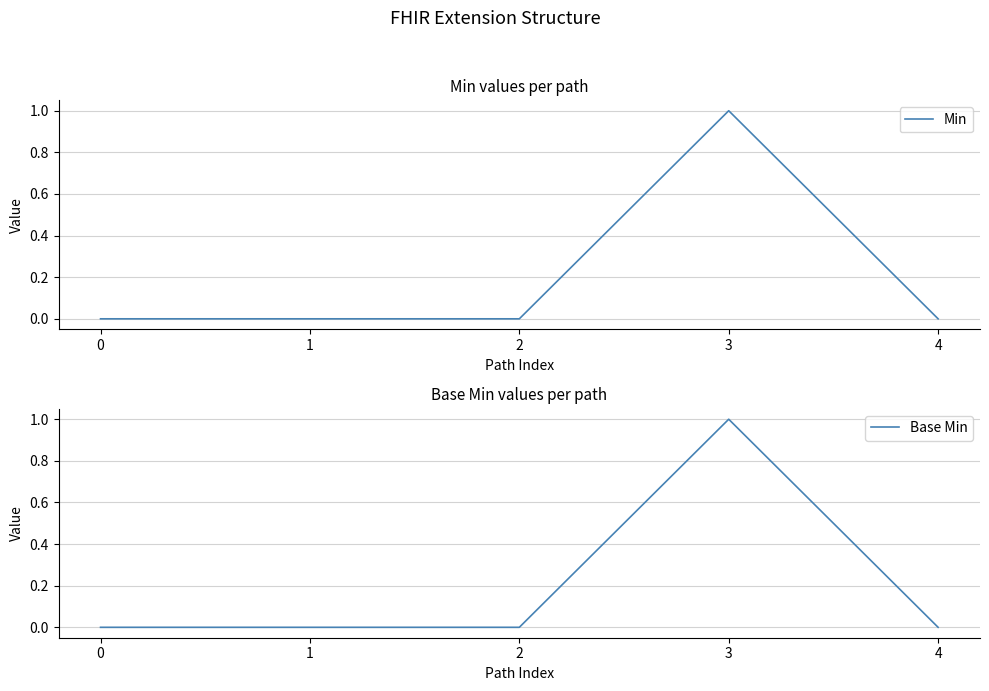

Is the value of Min at 4 greater than the value of Base Min at 2?

No